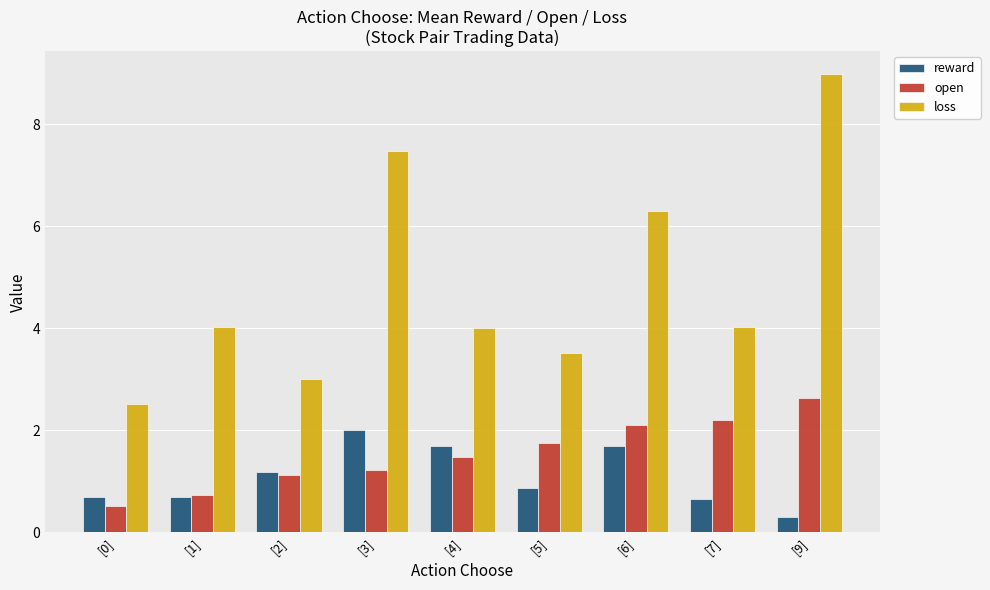

What is the label of the 3rd bar from the left?

[2]